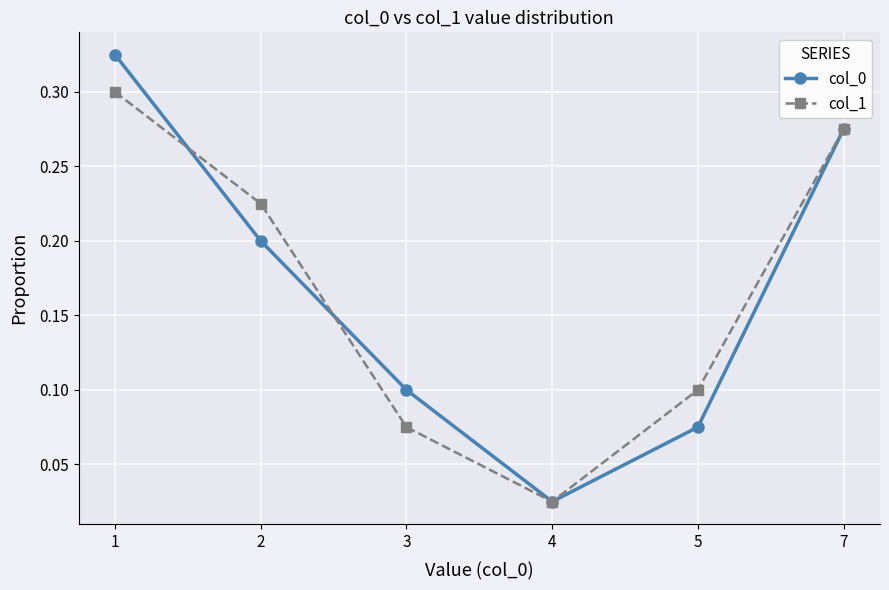

Is the value of col_0 at 7 greater than the value of col_1 at 5?

Yes